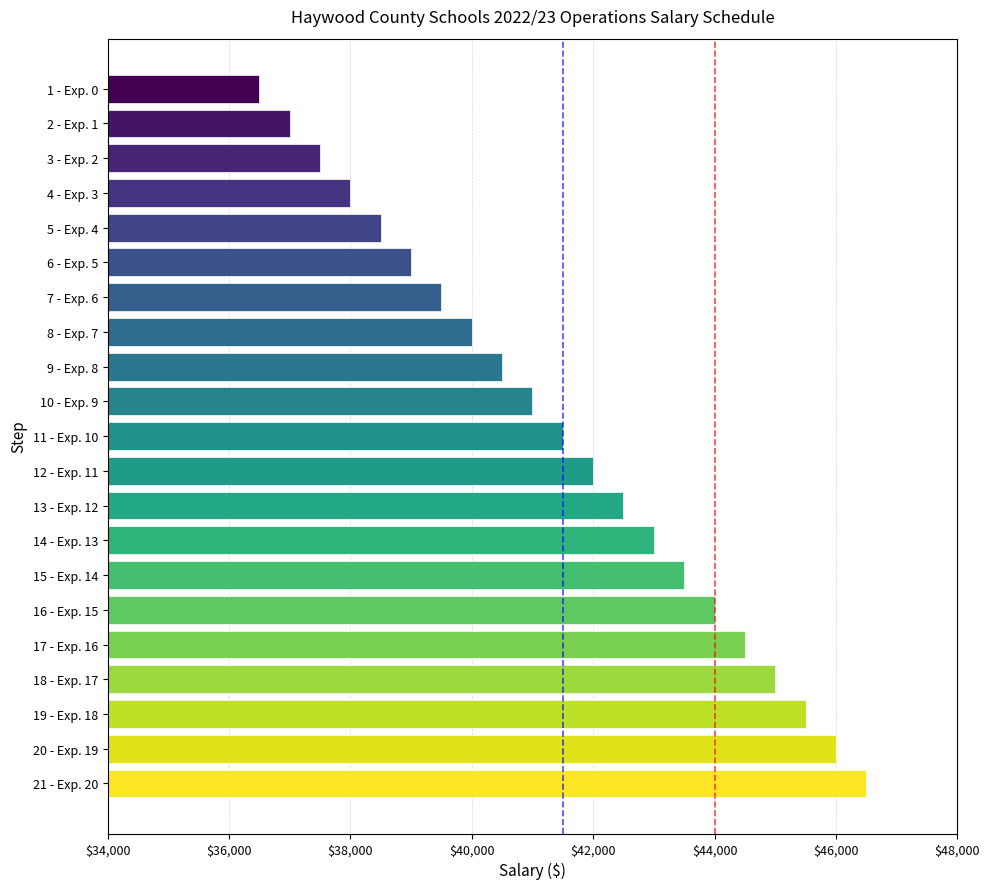

What is the label of the 3rd bar from the bottom?

19 - Exp. 18